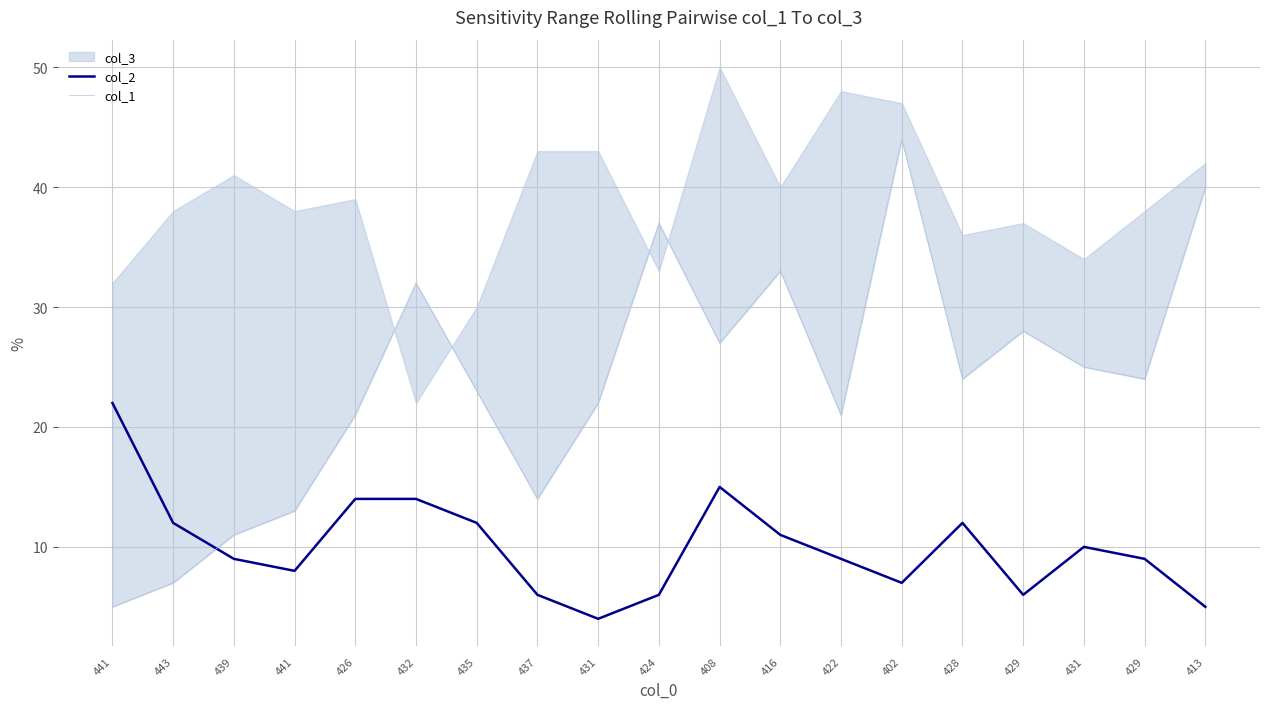

True or false: col_1 and col_2 cross at least once.

True